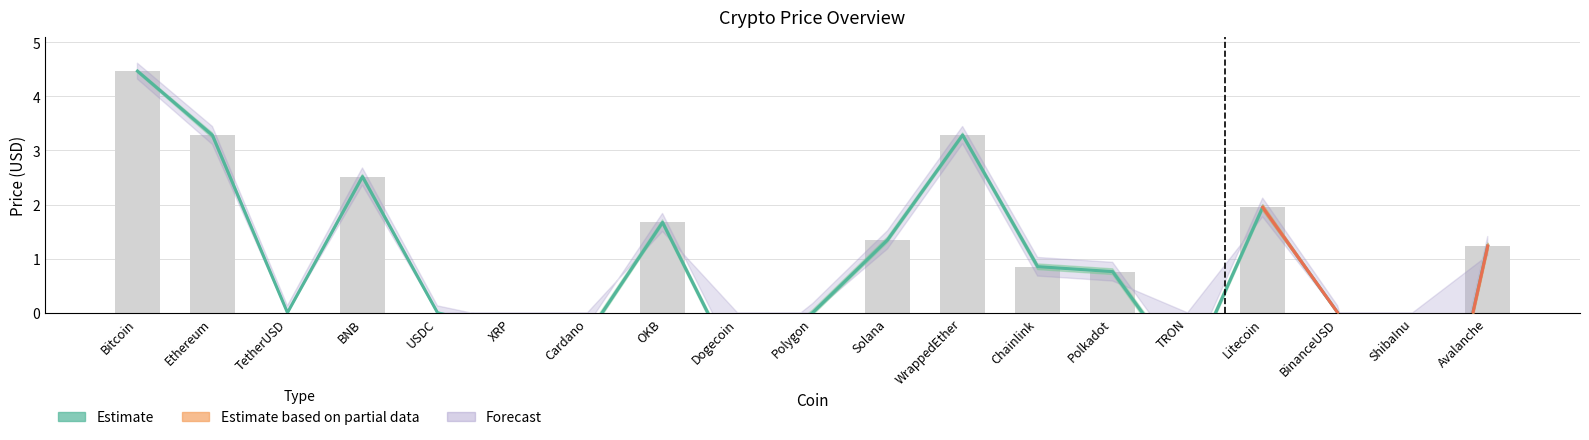

What position from the left is Polygon?

10